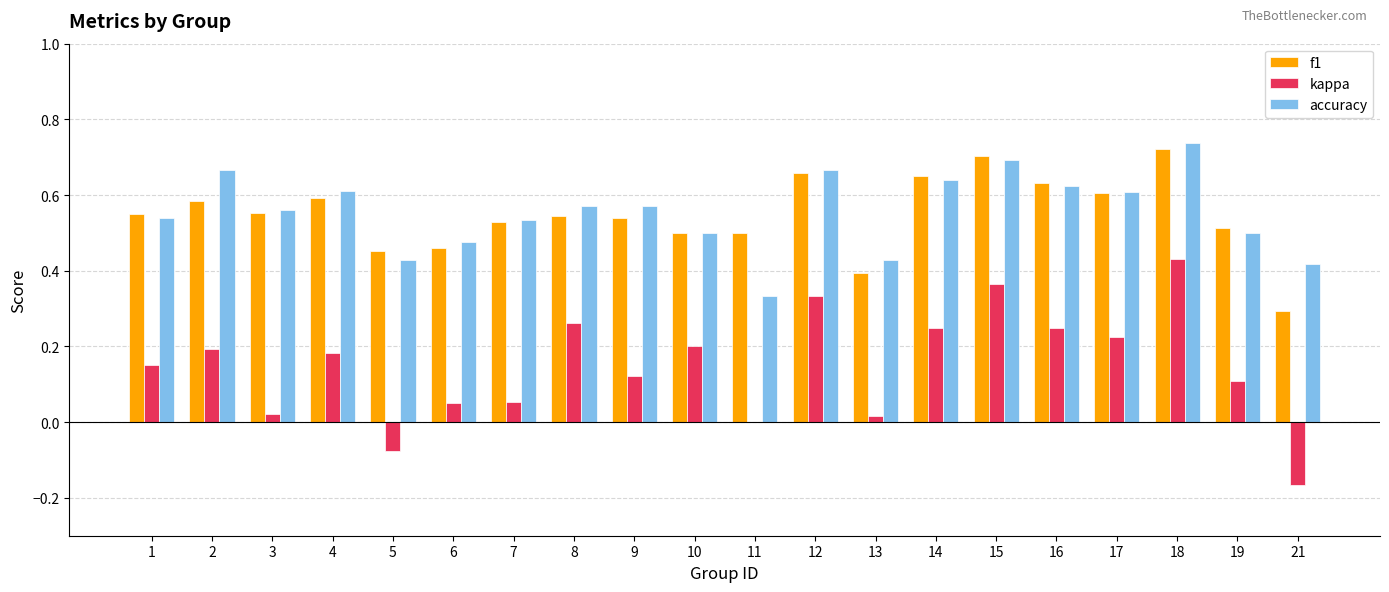

What is the sum of the accuracy values at 9 and 15?

1.3